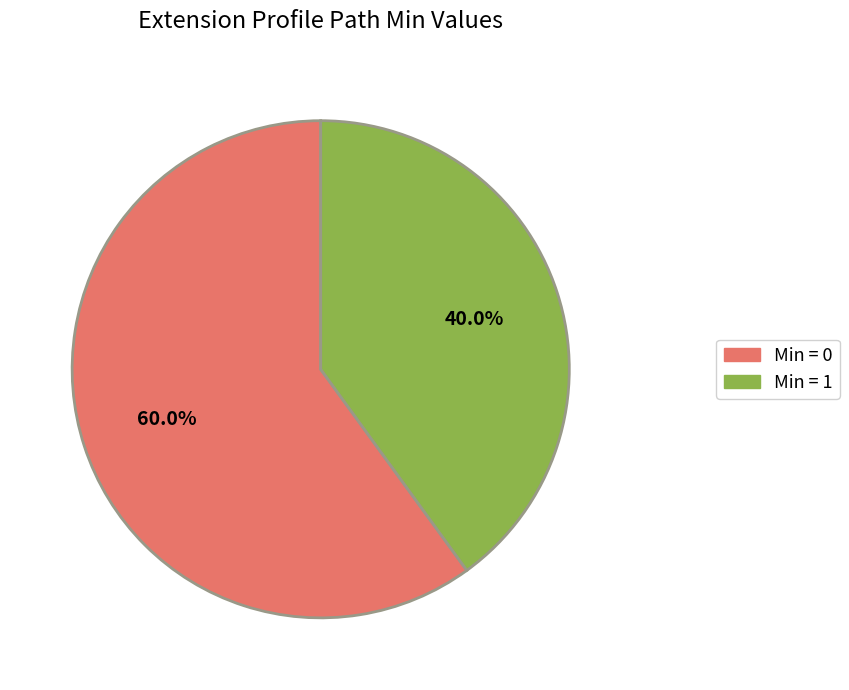

To the nearest percent, what is the difference between the largest and smallest slice percentages?

20%